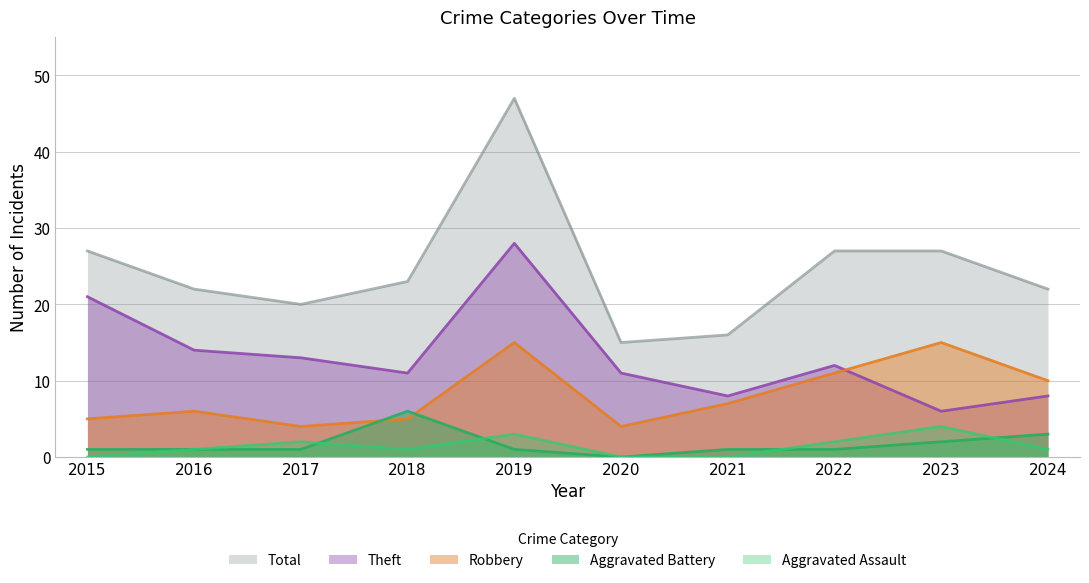

Where is Aggravated Battery nearest to the value 3?

2024